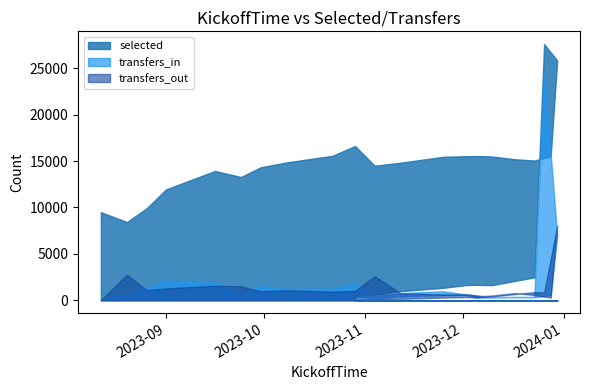

What is the approximate value of transfers_out at 15?

503